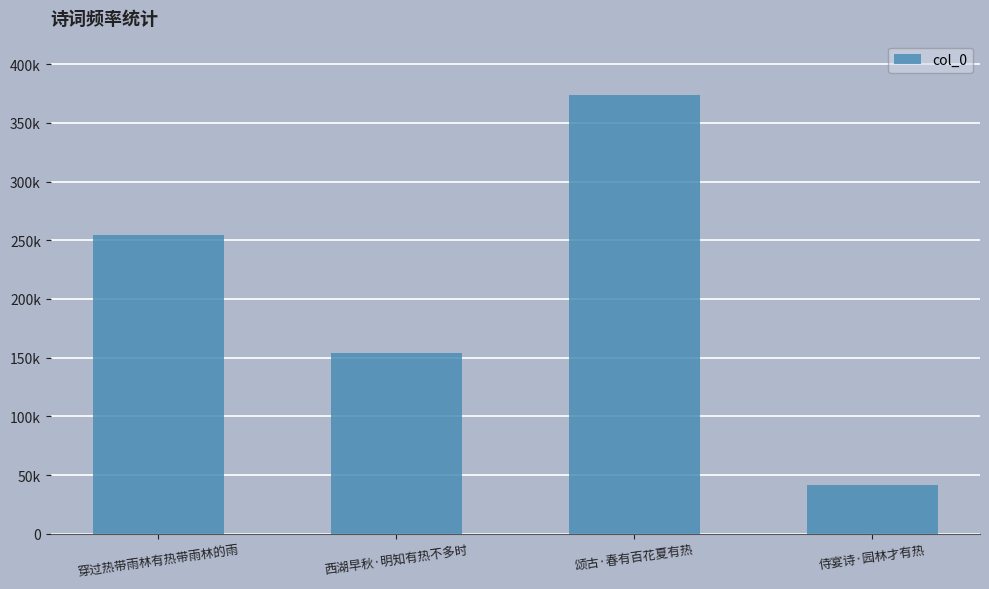

Is it true that the value at 颂古·春有百花夏有热 is 201274?

False